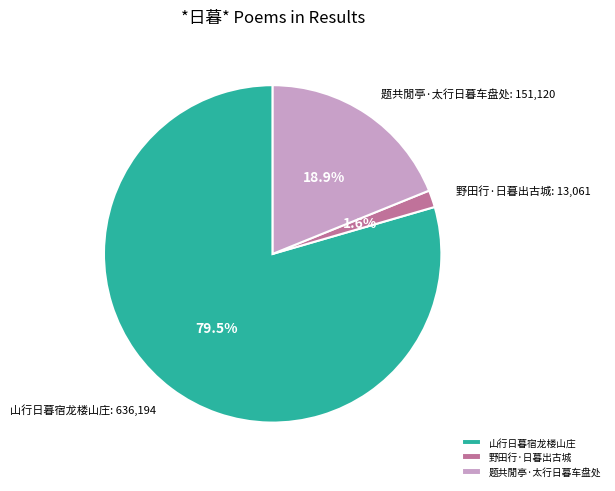

Between 山行日暮宿龙楼山庄 and 野田行·日暮出古城, which is larger?

山行日暮宿龙楼山庄